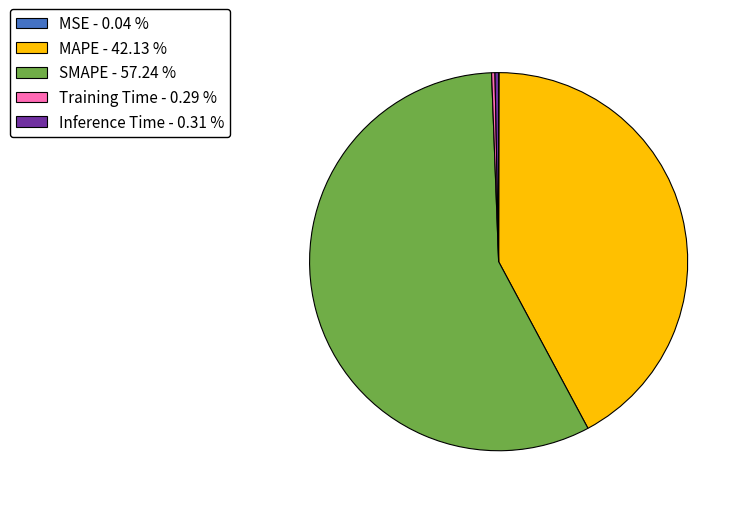

Is Training Time - 0.29 % the majority of the pie?

No